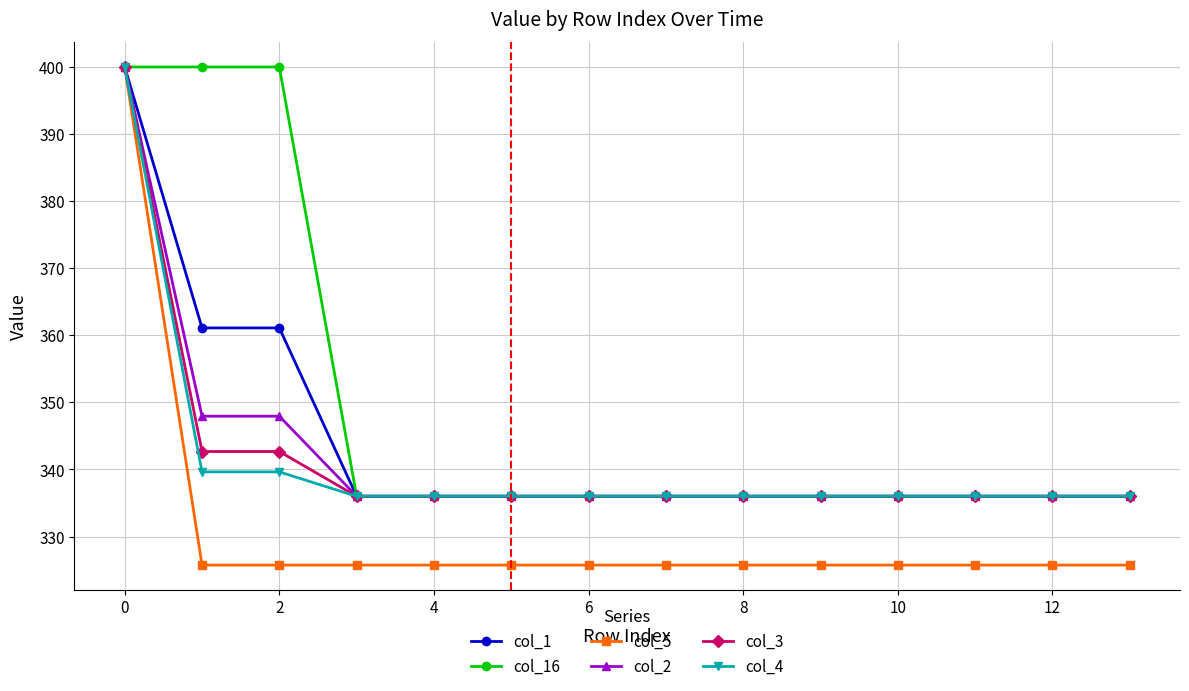

What is the value of the col_4 point at the 10th from the left?

336.0